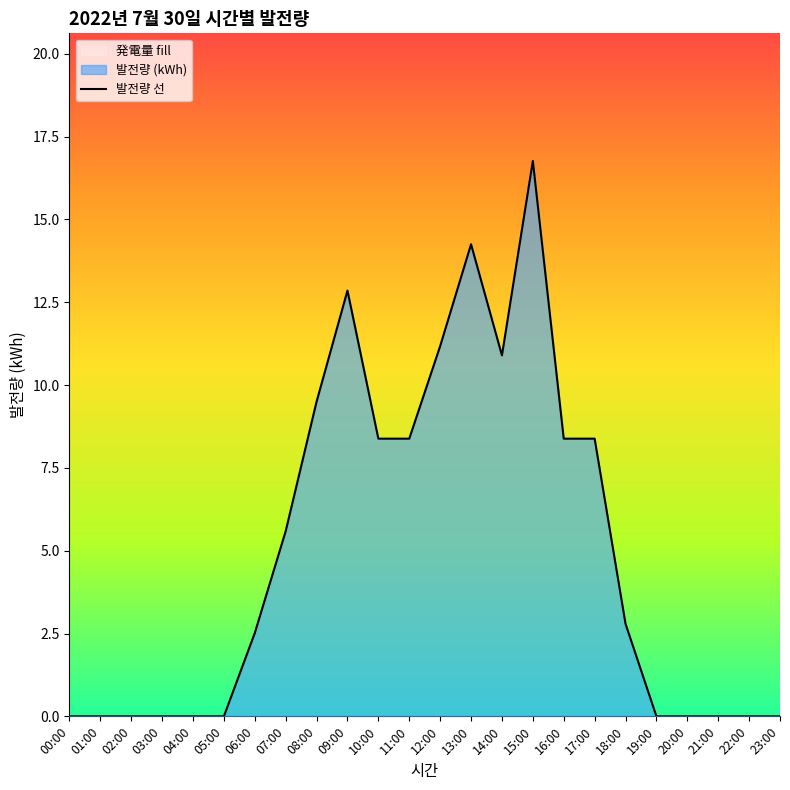

Which label corresponds to the largest value in the chart?

15:00